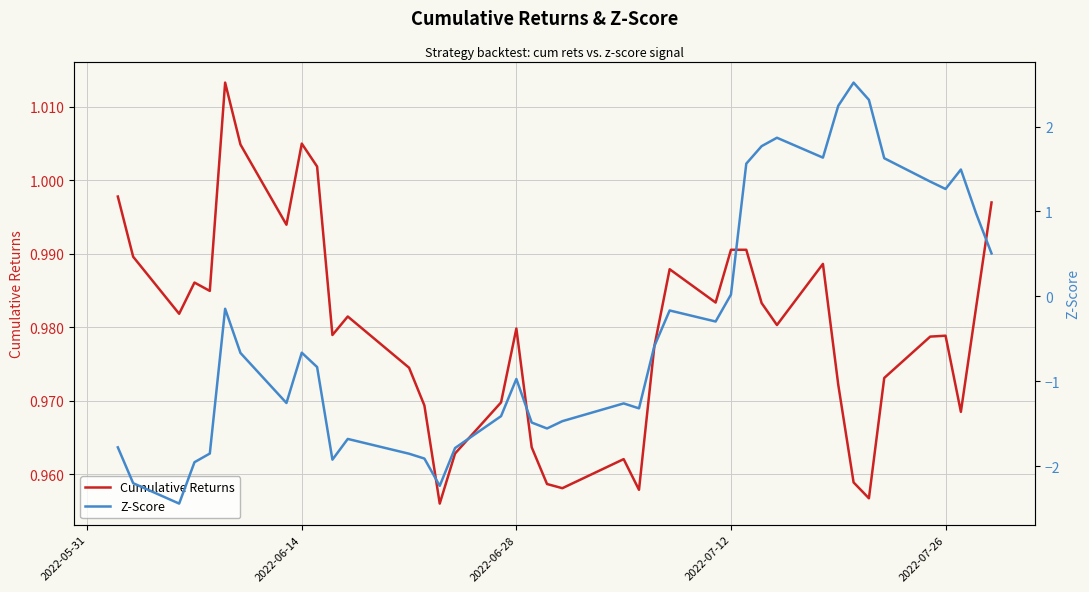

Which series has the largest range (max minus min)?

Z-Score